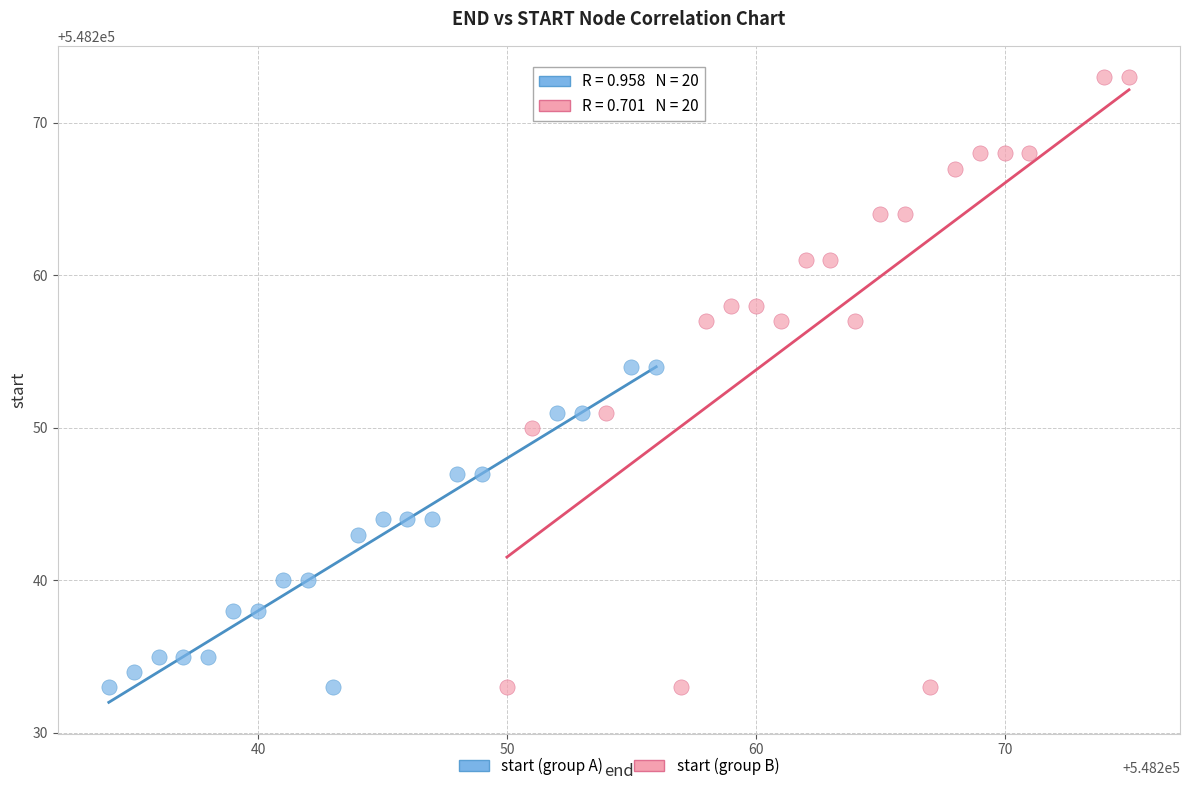

Which series has the widest spread of Y values?

start (group B)